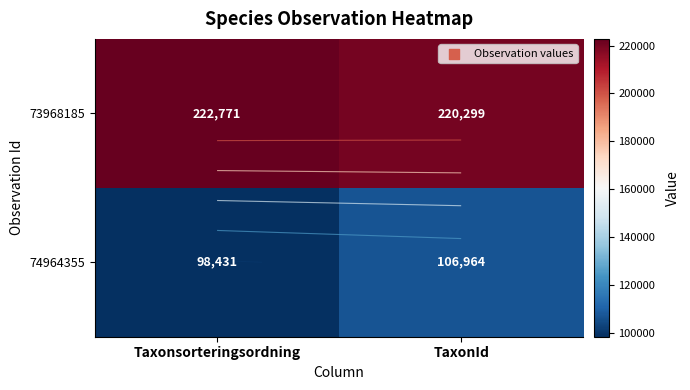

What is the minimum value shown in the chart?

98431